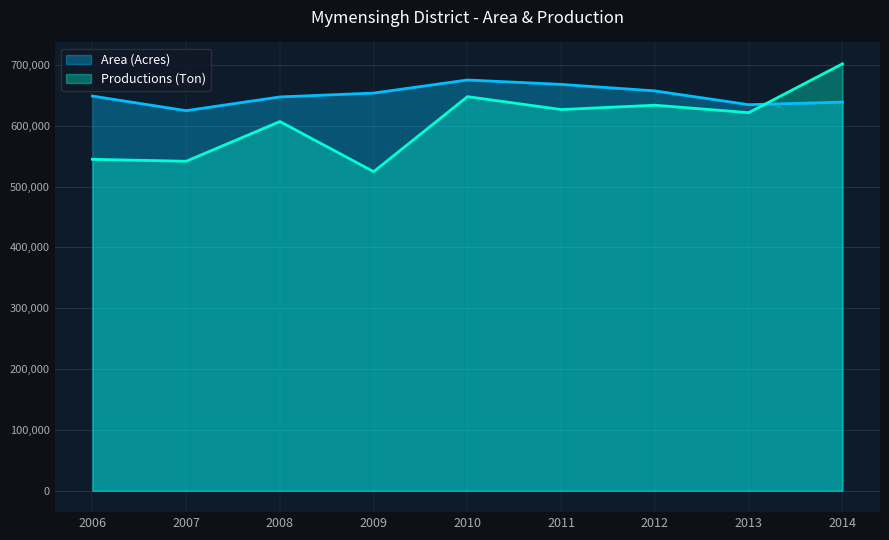

True or false: Area (Acres) and Productions (Ton) cross at least once.

True